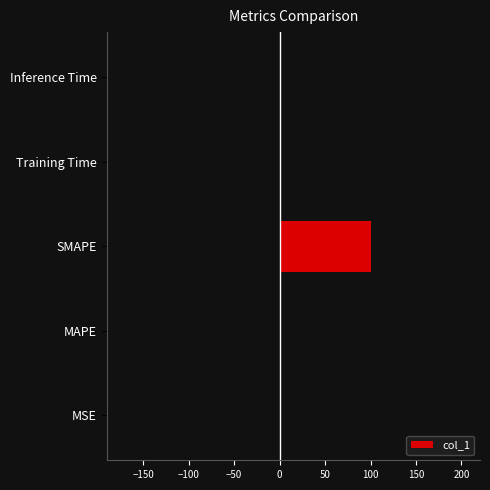

The chart shows a value of 0.0 at Training Time. True or false?

True